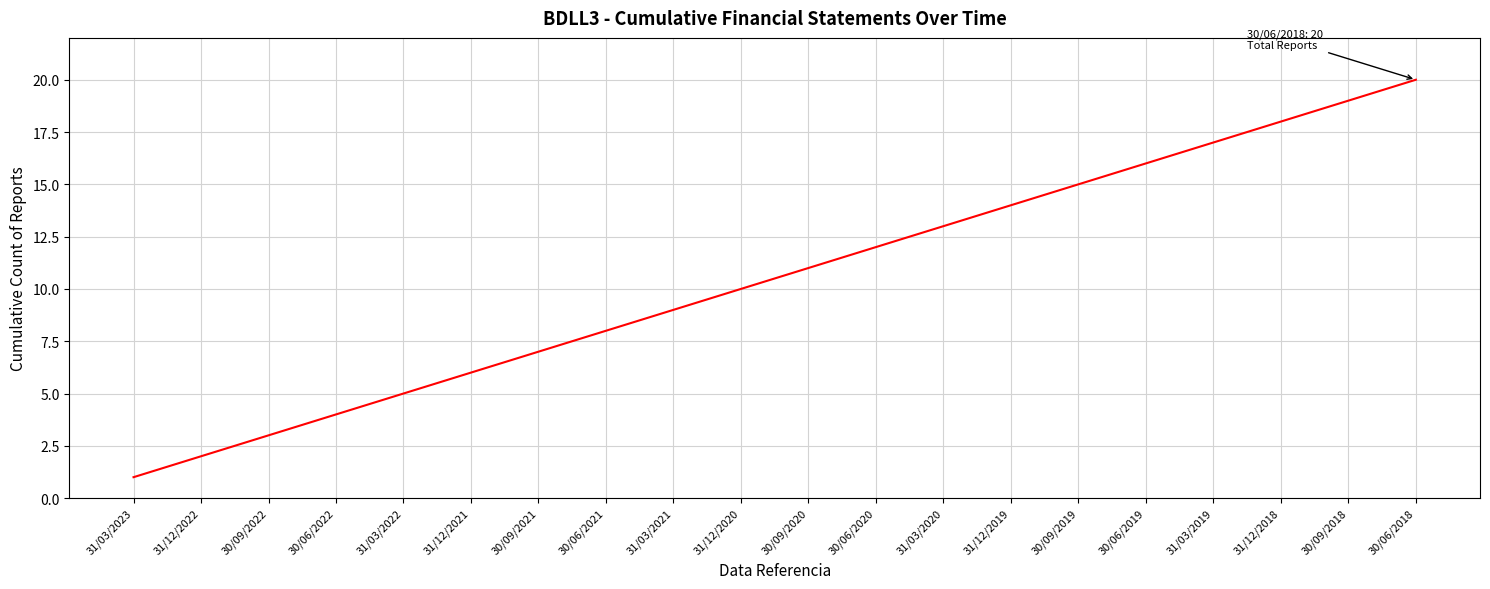

What is the change in value from 30/09/2021 to 31/12/2018?

+11